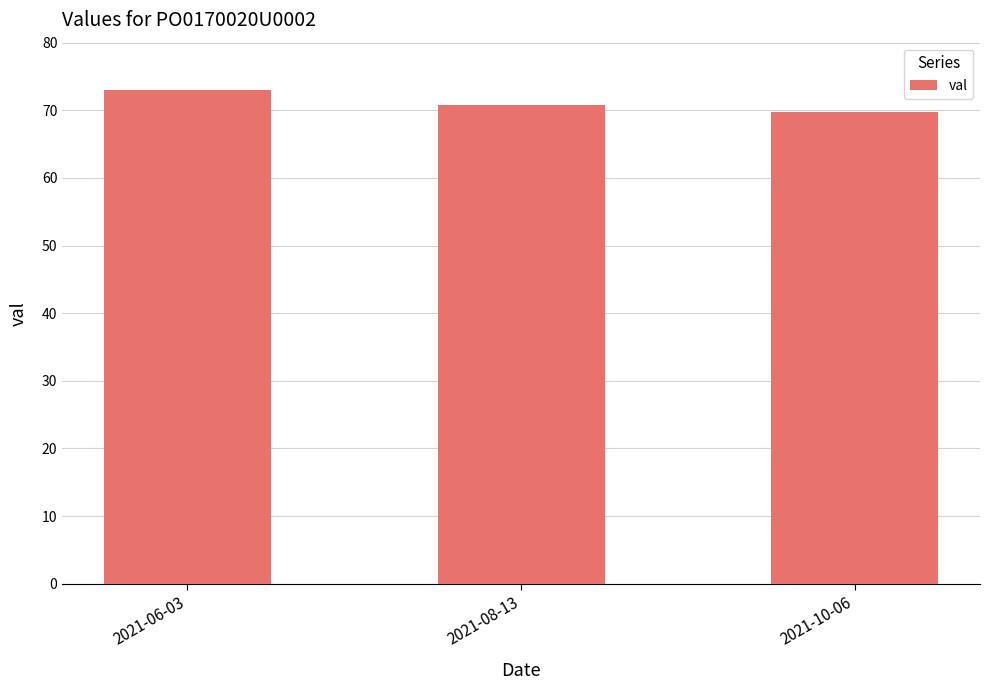

What is the greatest value displayed?

73.0